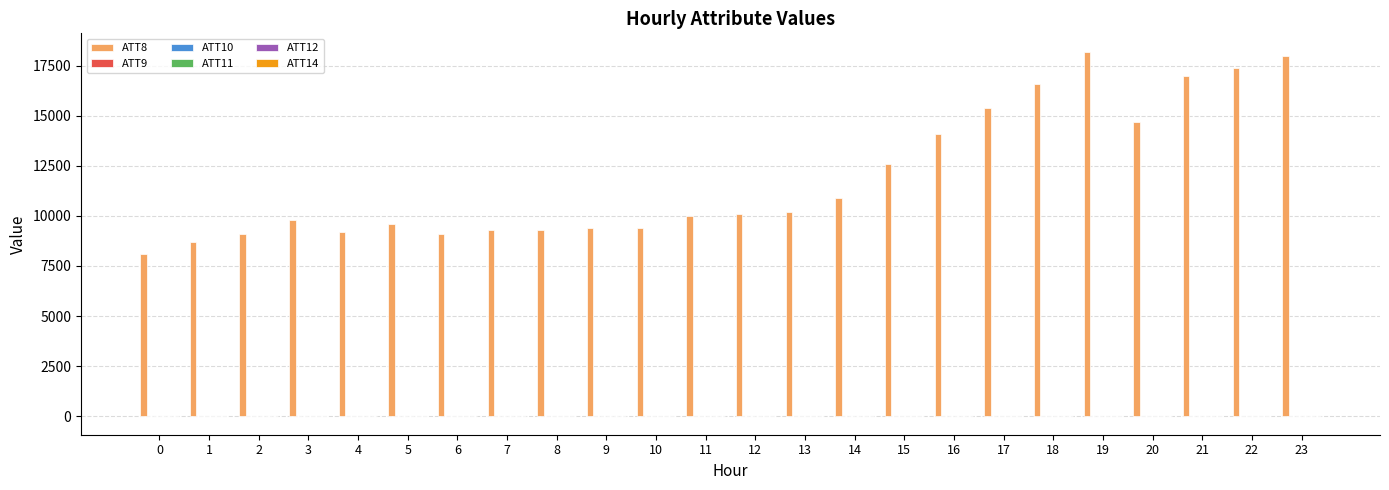

What is the maximum value shown in the chart?

18200.0